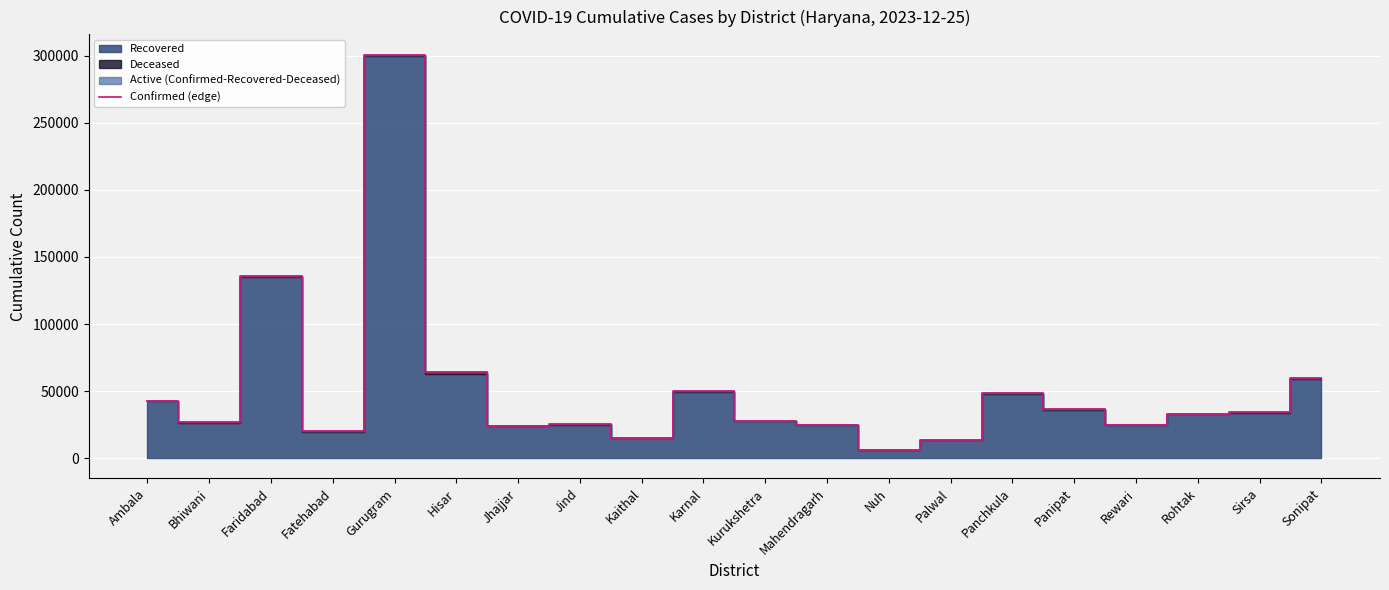

Where is the first local maximum?

Faridabad